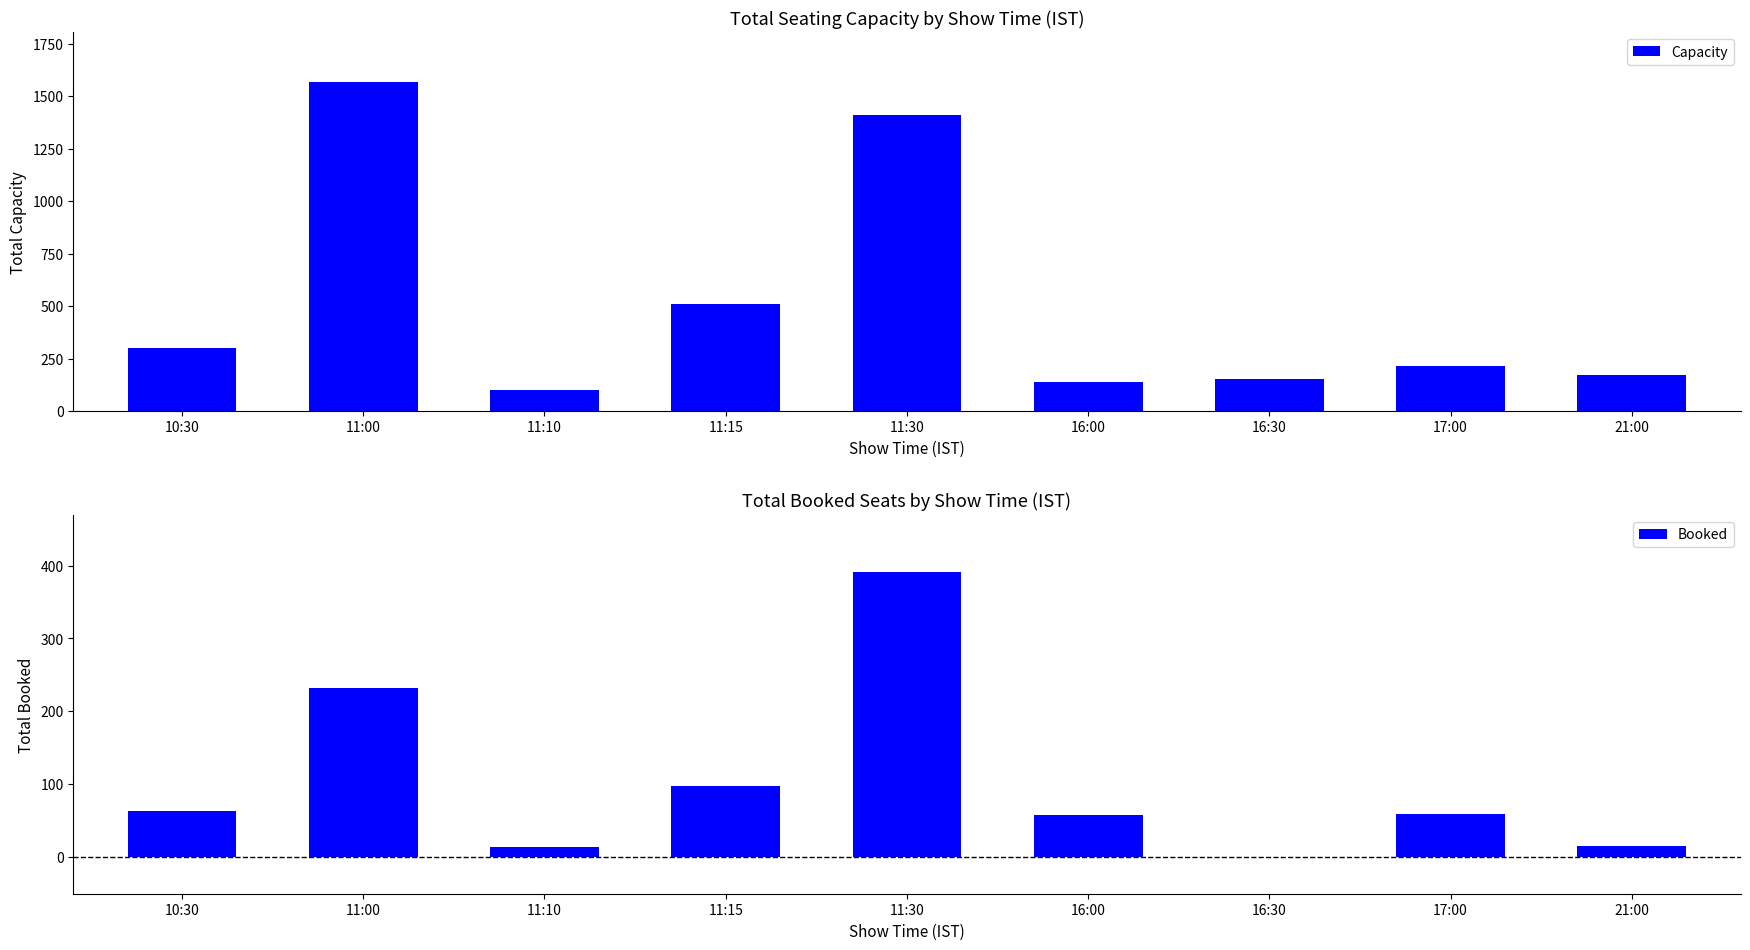

Is it true that Capacity equals 300 at 10:30?

True